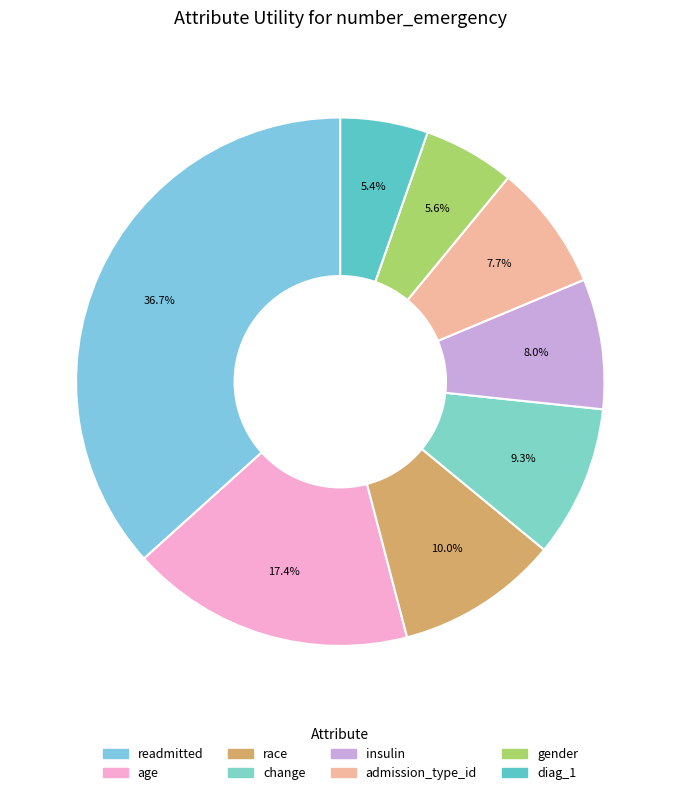

To the nearest percent, what portion does readmitted represent?

37%